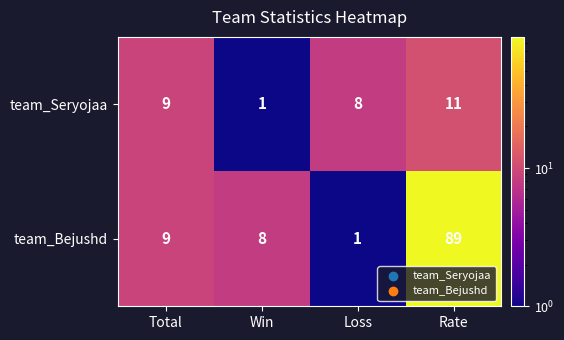

List the series in order of their overall mean, lowest first.

team_Seryojaa, team_Bejushd